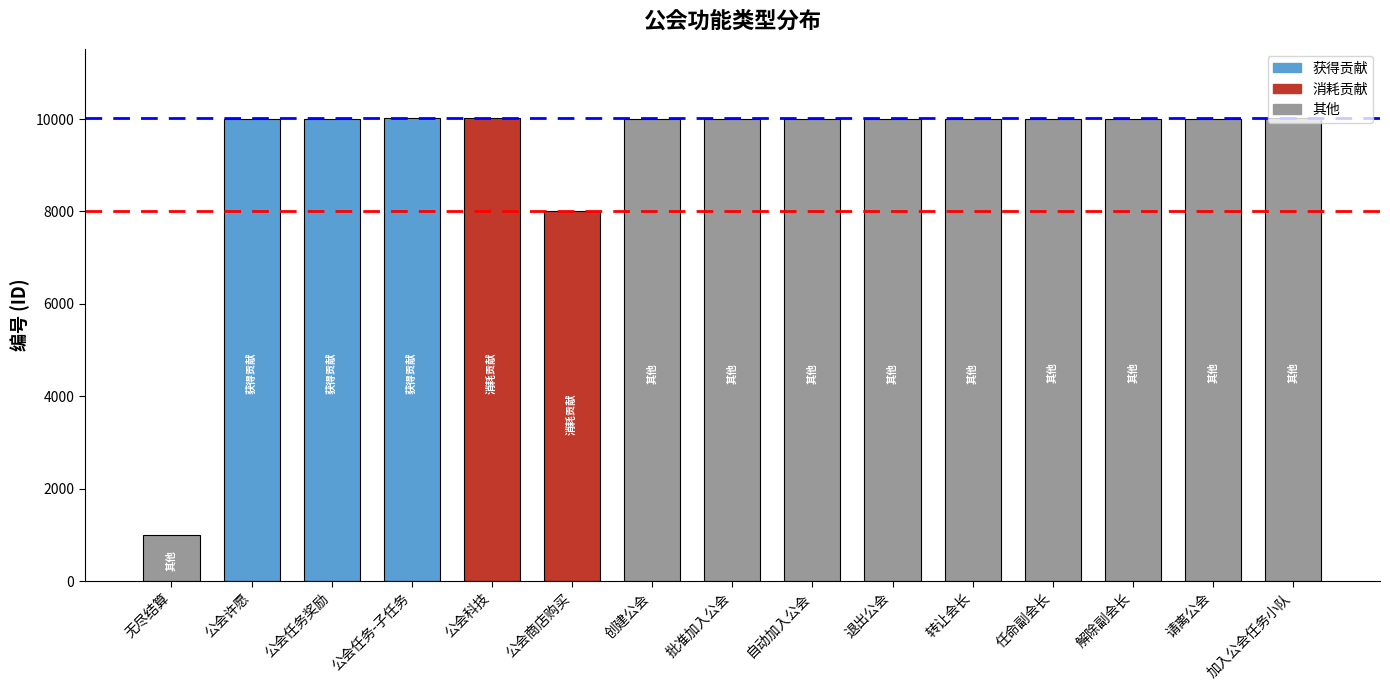

Does the chart contain any negative values?

No